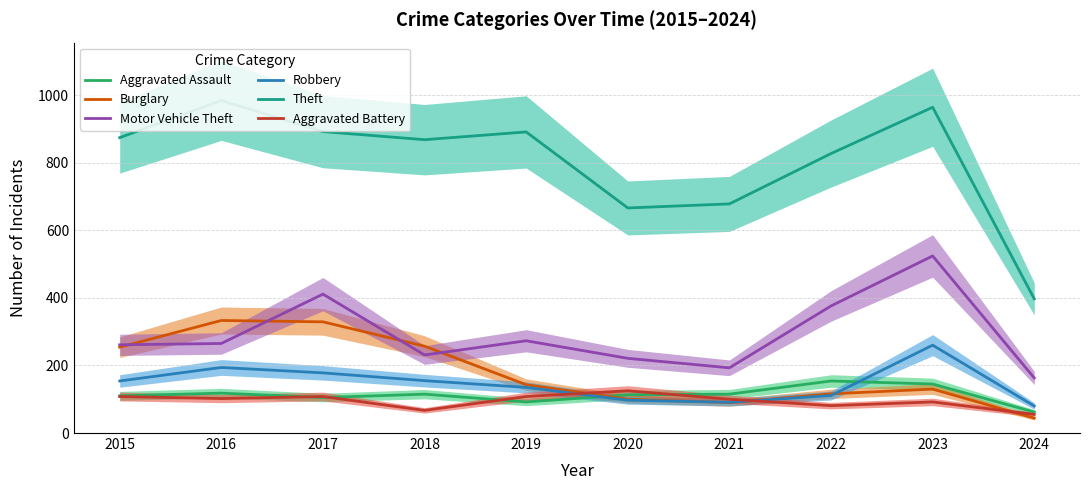

What is the sum of the Aggravated Battery values at 2018 and 2021?

167